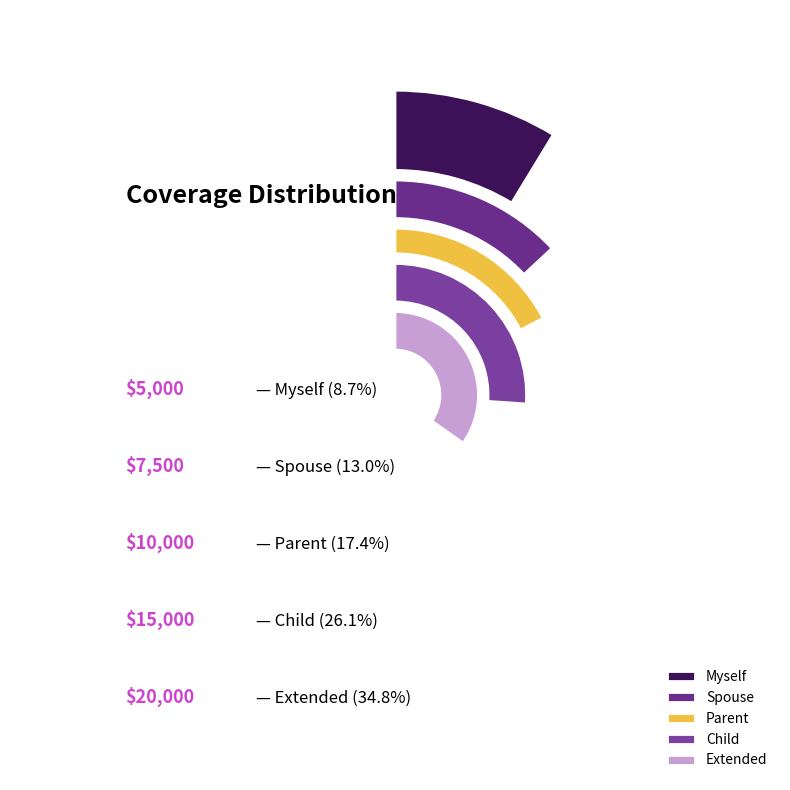

Is there any slice that represents more than half of the pie?

No